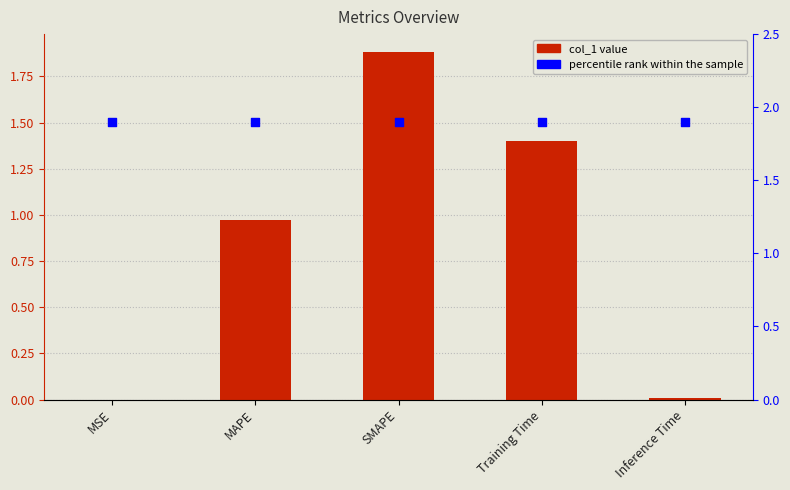

At how many categories does at least one series exceed 0?

5